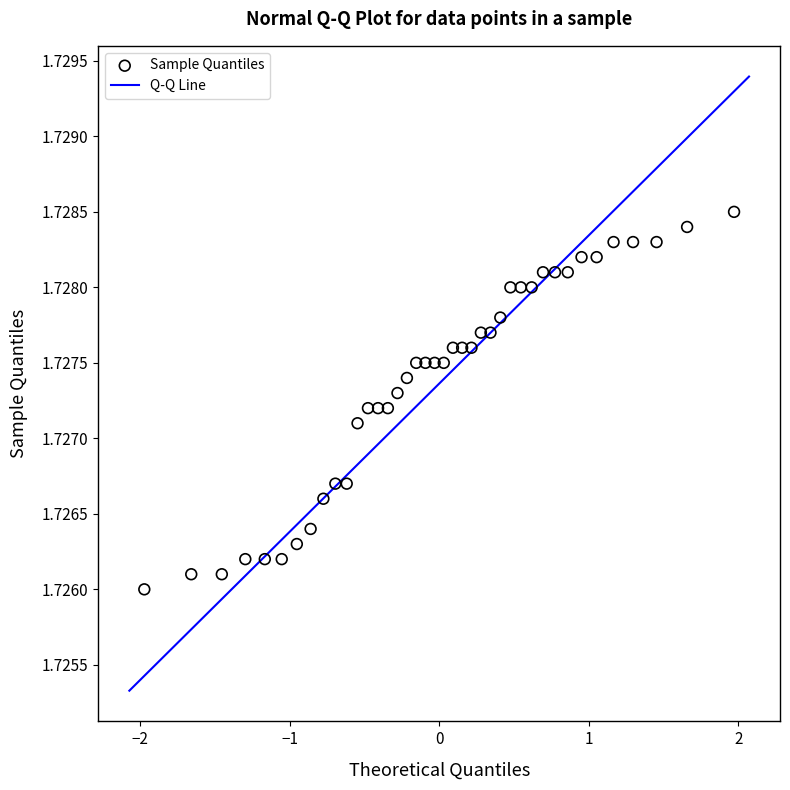

Count the number of points in this scatter plot.

40